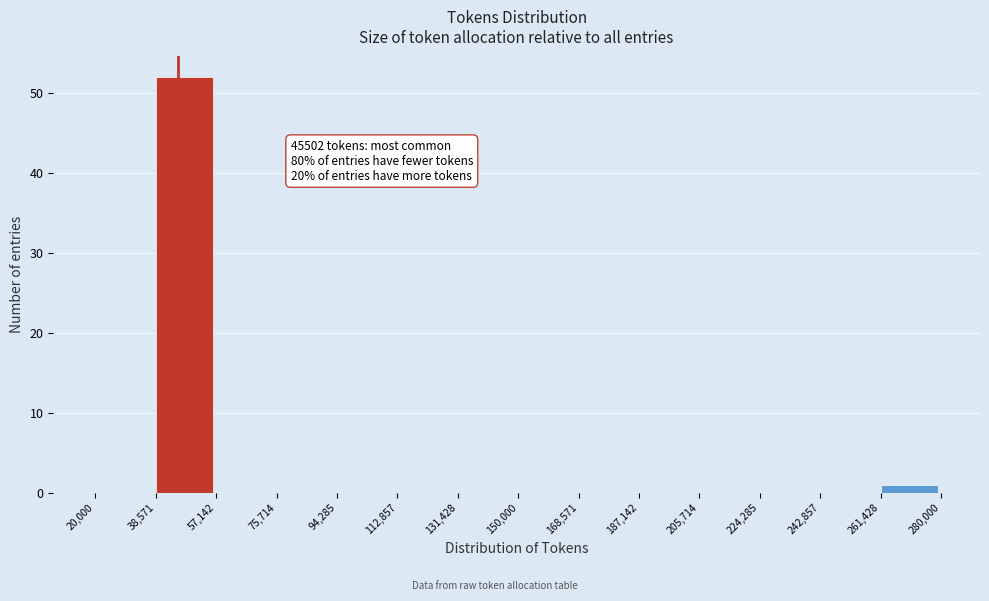

Over which range of the x-axis is the bar tallest?

38,571 to 57,142